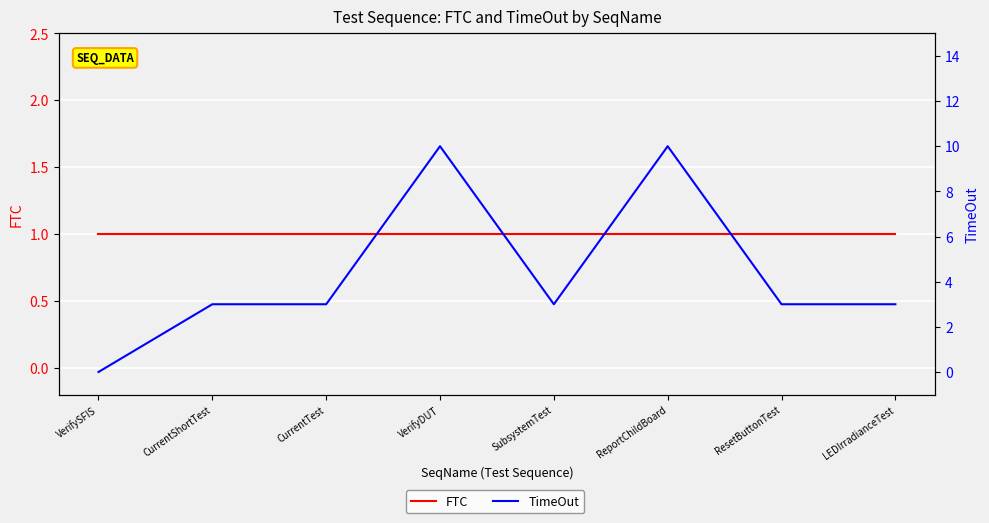

What is the average value of the TimeOut series?

4